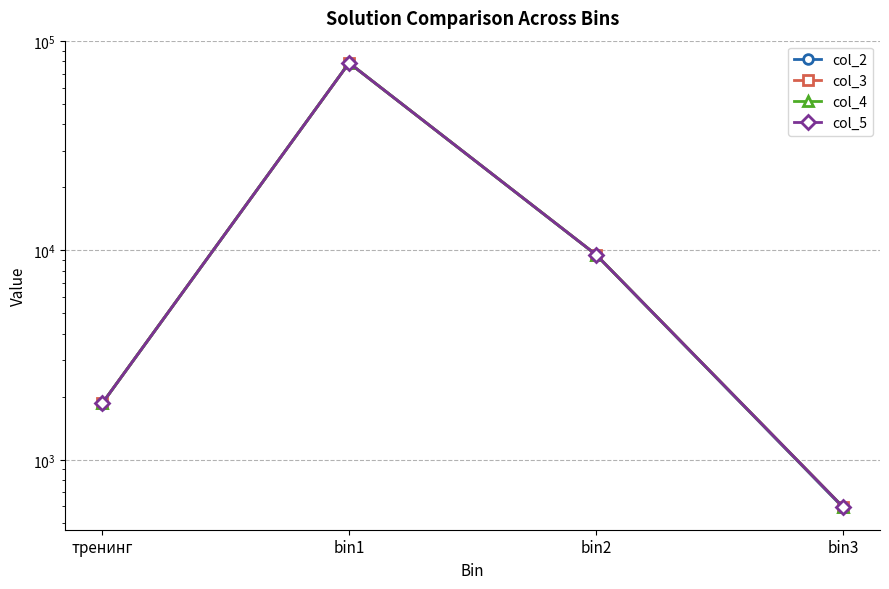

What is the maximum value for col_4?

78652